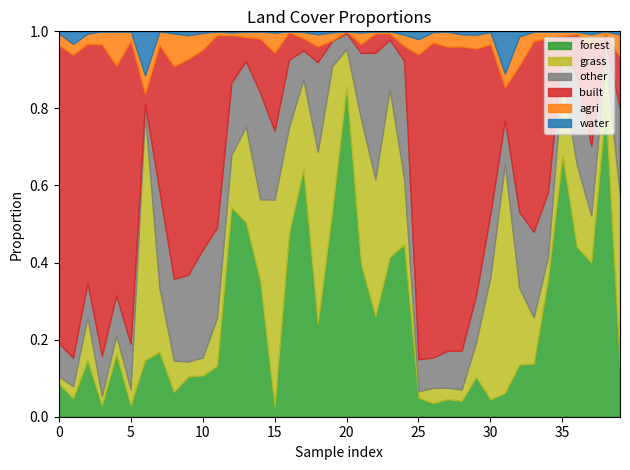

True or false: grass has more than 0 points higher than both neighbors.

True